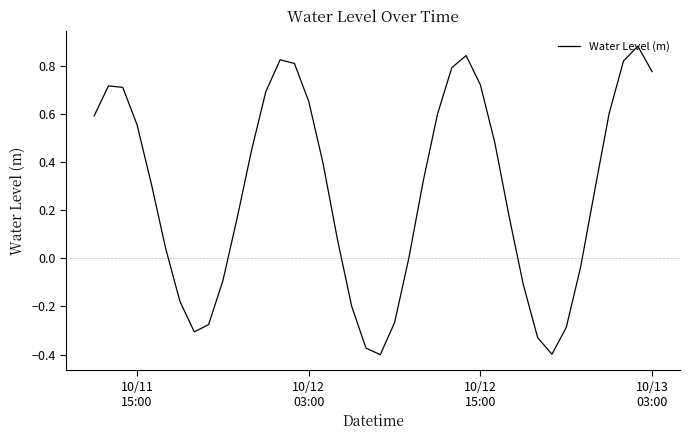

What is the difference between the maximum and minimum values?

1.3